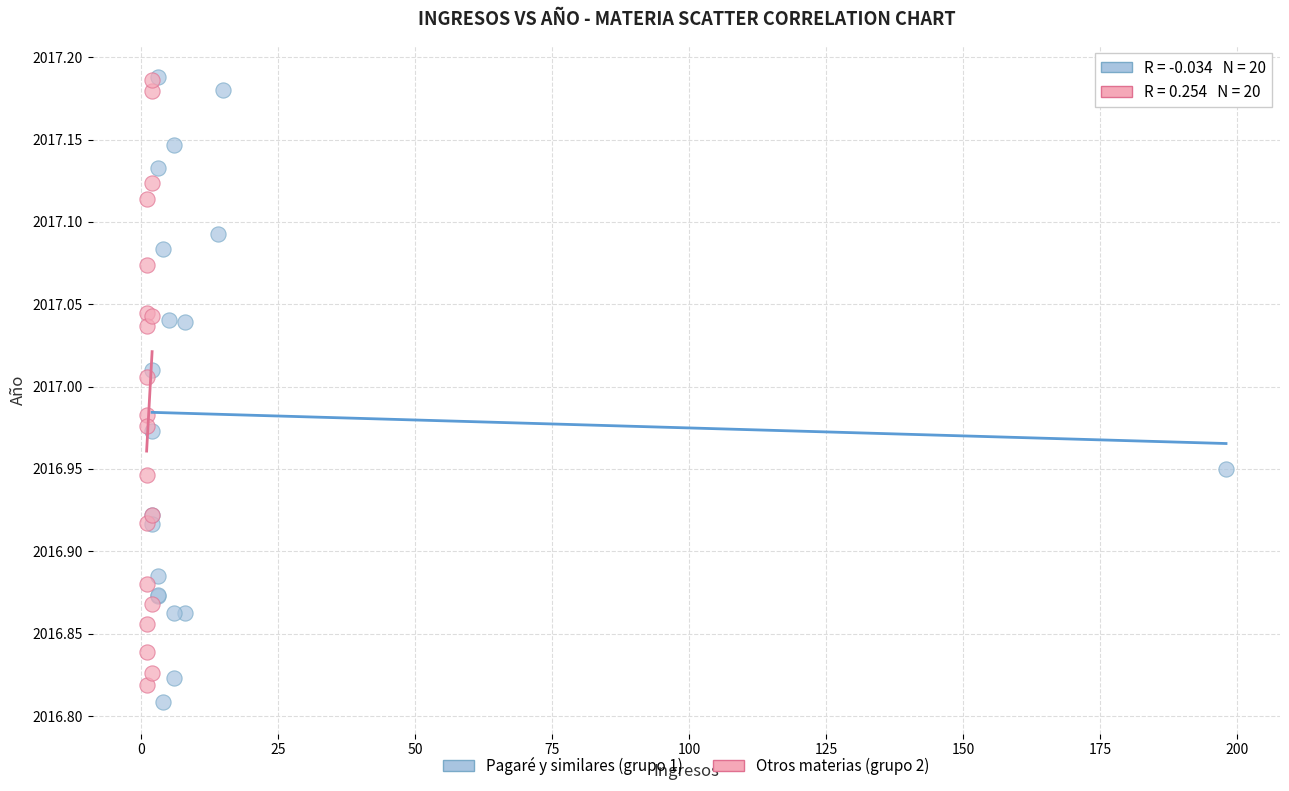

What are all the series names shown in the legend?

Pagaré y similares (grupo 1), Otros materias (grupo 2)